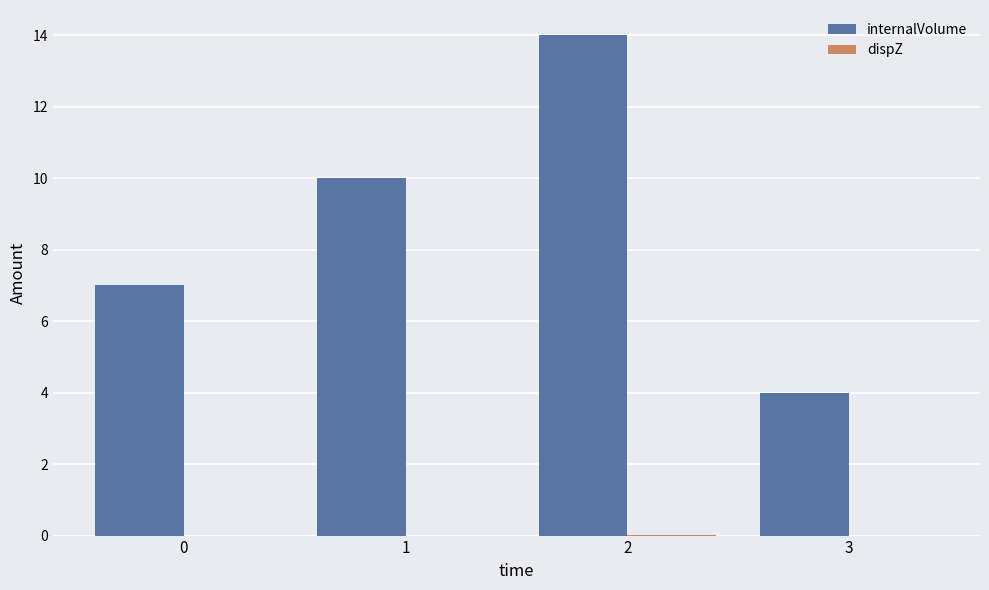

The internalVolume series shows 14.6 at 1. True or false?

False